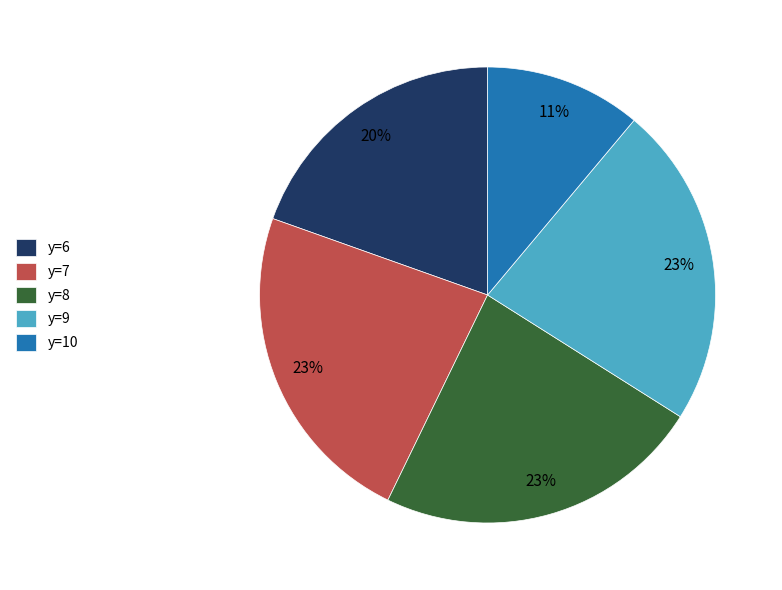

To the nearest percent, what is the difference between the y=10 and y=9 slice percentages?

12%